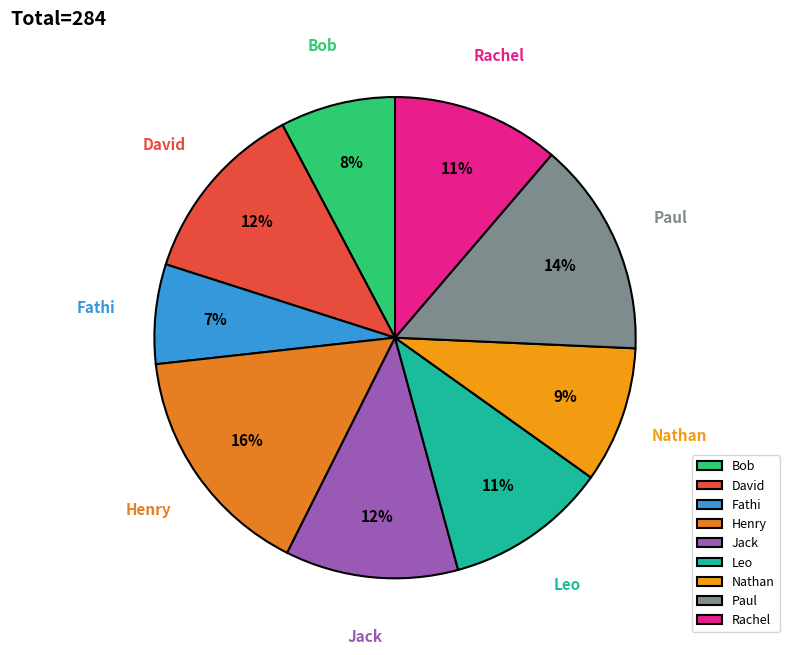

Approximately how many times larger is the value at Henry compared to David?

1.3